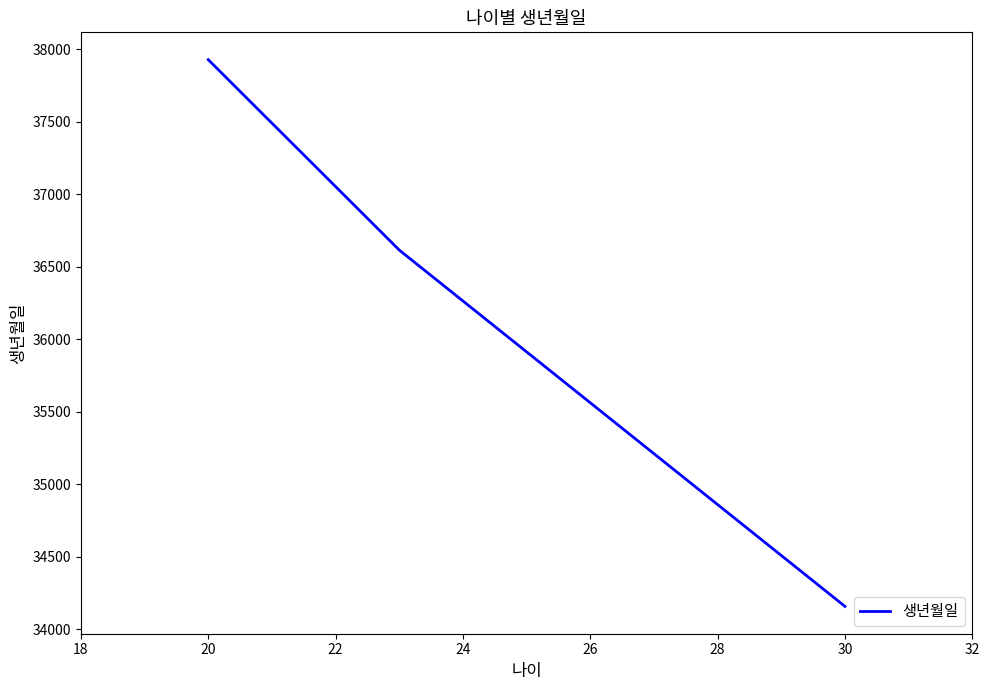

What is the average value?

36234.2